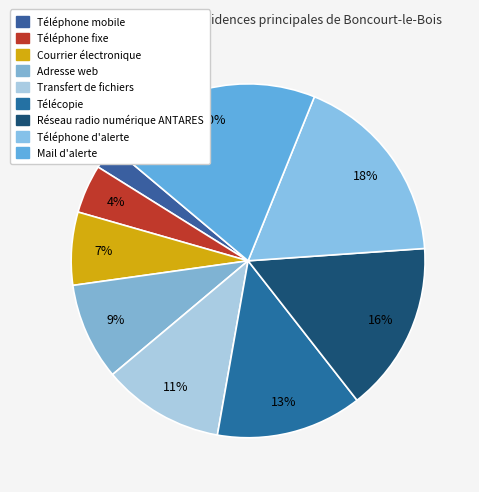

Which has a higher value, Téléphone fixe or Adresse web?

Adresse web